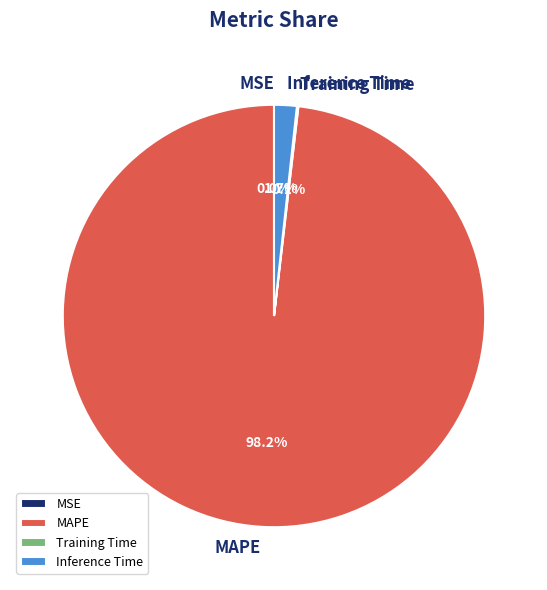

How many slices are in this pie chart?

4